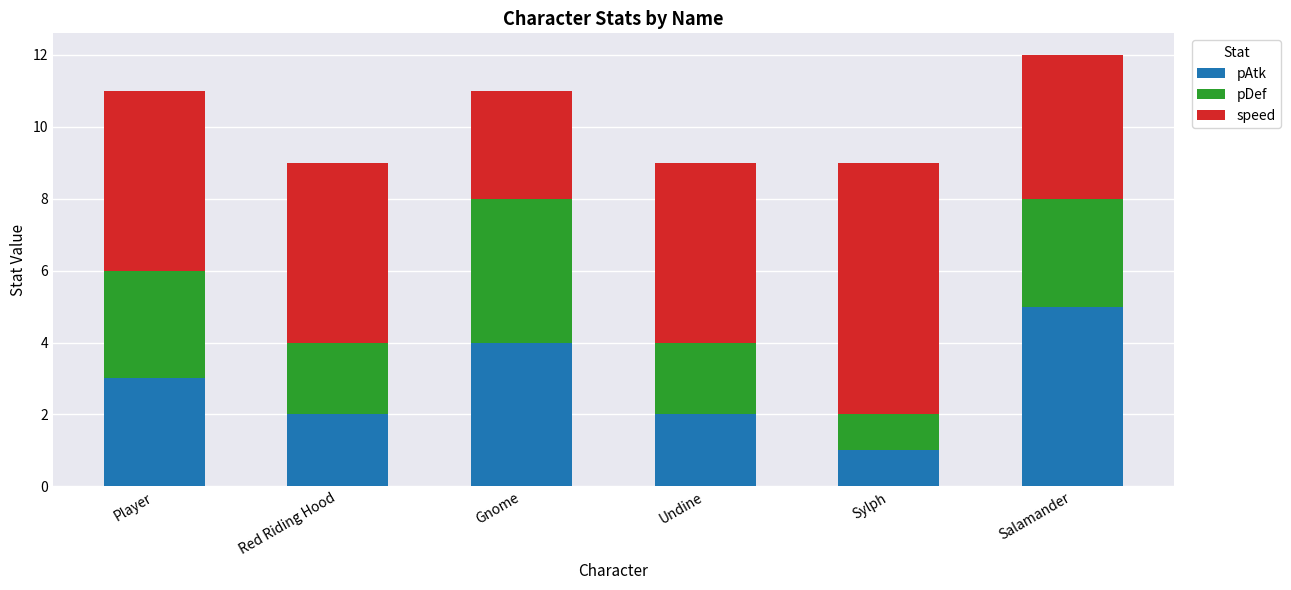

At which category is the sum across all series the highest?

Salamander